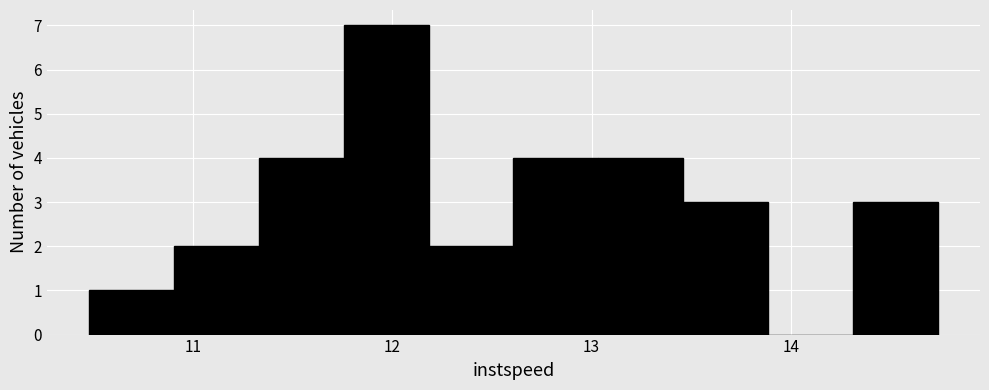

What is the height of the bar covering 13.5 to 13.9 on the x-axis? Neither the bar edges nor the heights are printed on the chart, so give them approximately, as read against the axes.

3